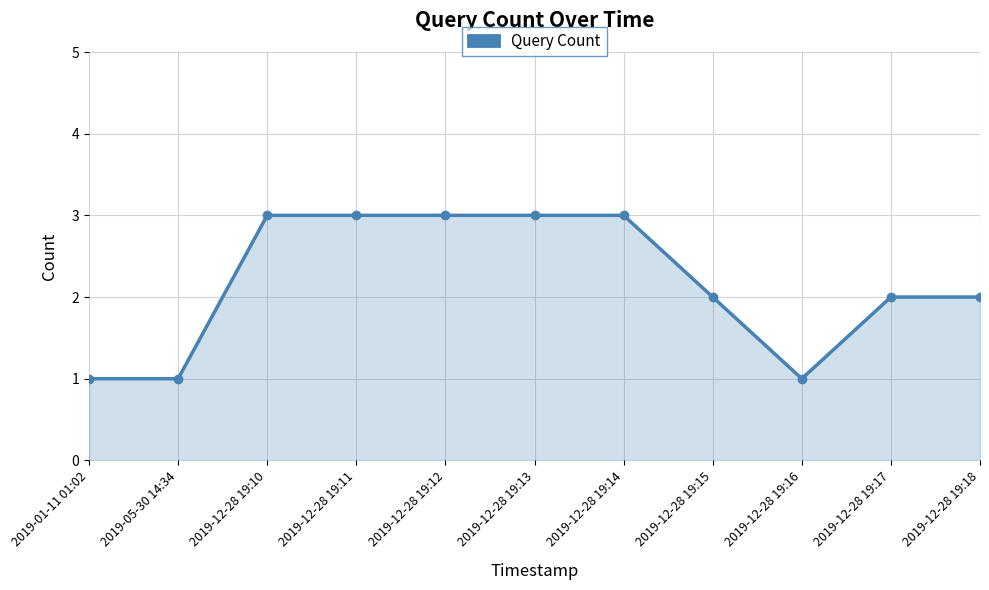

Reading left to right, what are all the values shown in this chart?

2019-01-11 01:02=1	2019-05-30 14:34=1	2019-12-28 19:10=3	2019-12-28 19:11=3	2019-12-28 19:12=3	2019-12-28 19:13=3	2019-12-28 19:14=3	2019-12-28 19:15=2	2019-12-28 19:16=1	2019-12-28 19:17=2	2019-12-28 19:18=2